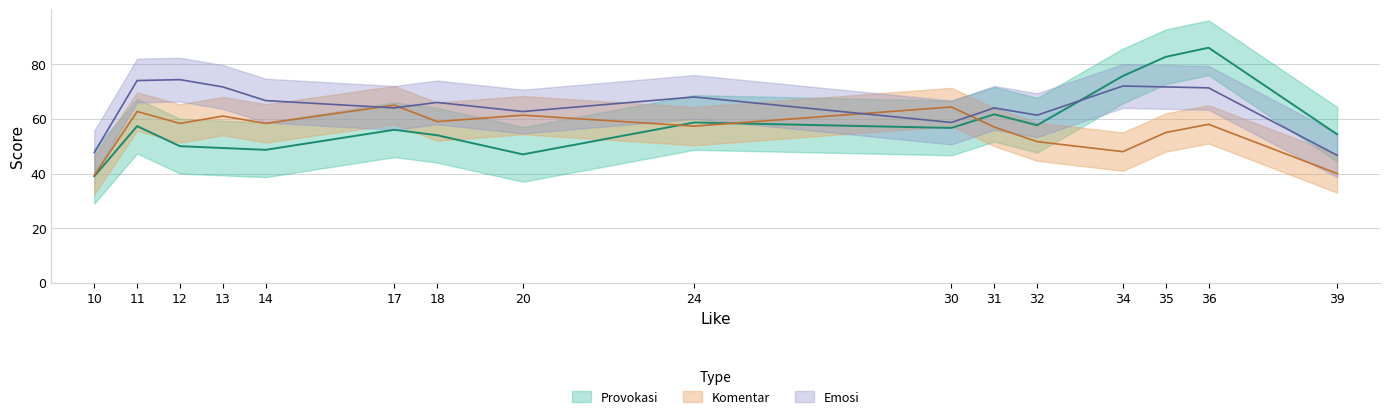

True or false: Provokasi has more than 0 interior local peaks.

True